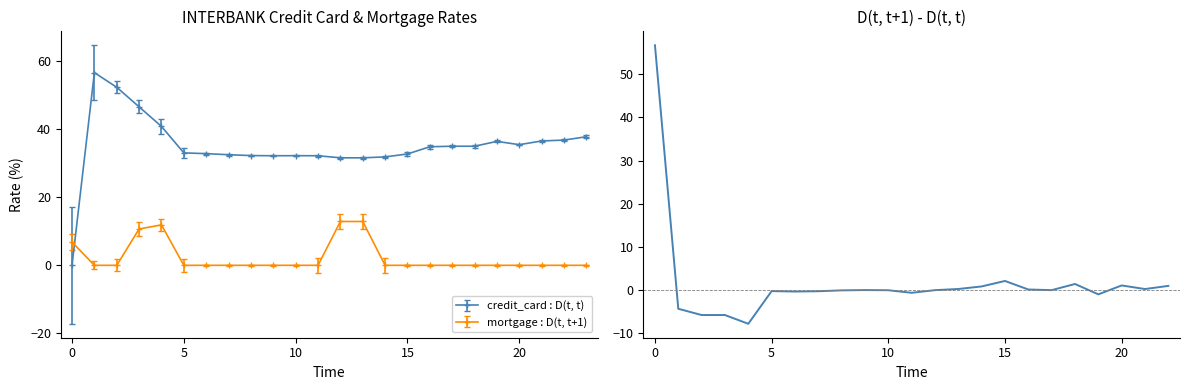

How many categories are shown in the chart?

23